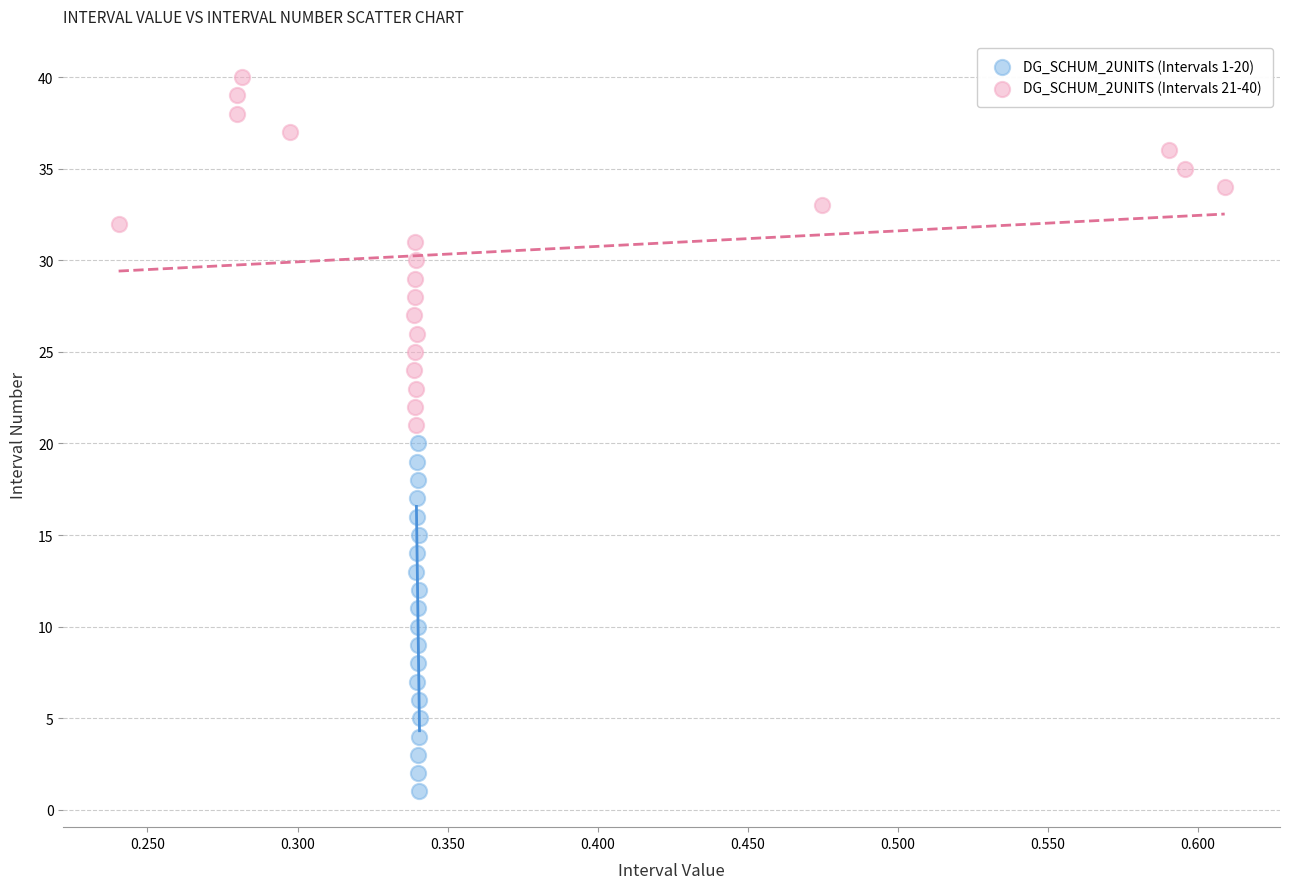

Which series contains the lowest Y value?

DG_SCHUM_2UNITS (Intervals 1-20)